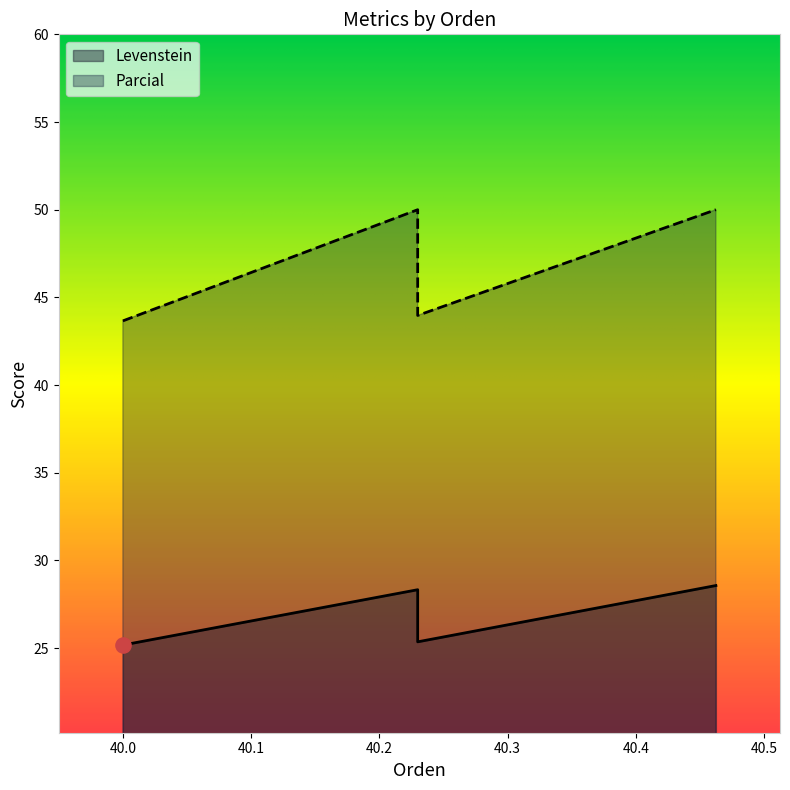

Which series has the widest spread of Y values?

Parcial